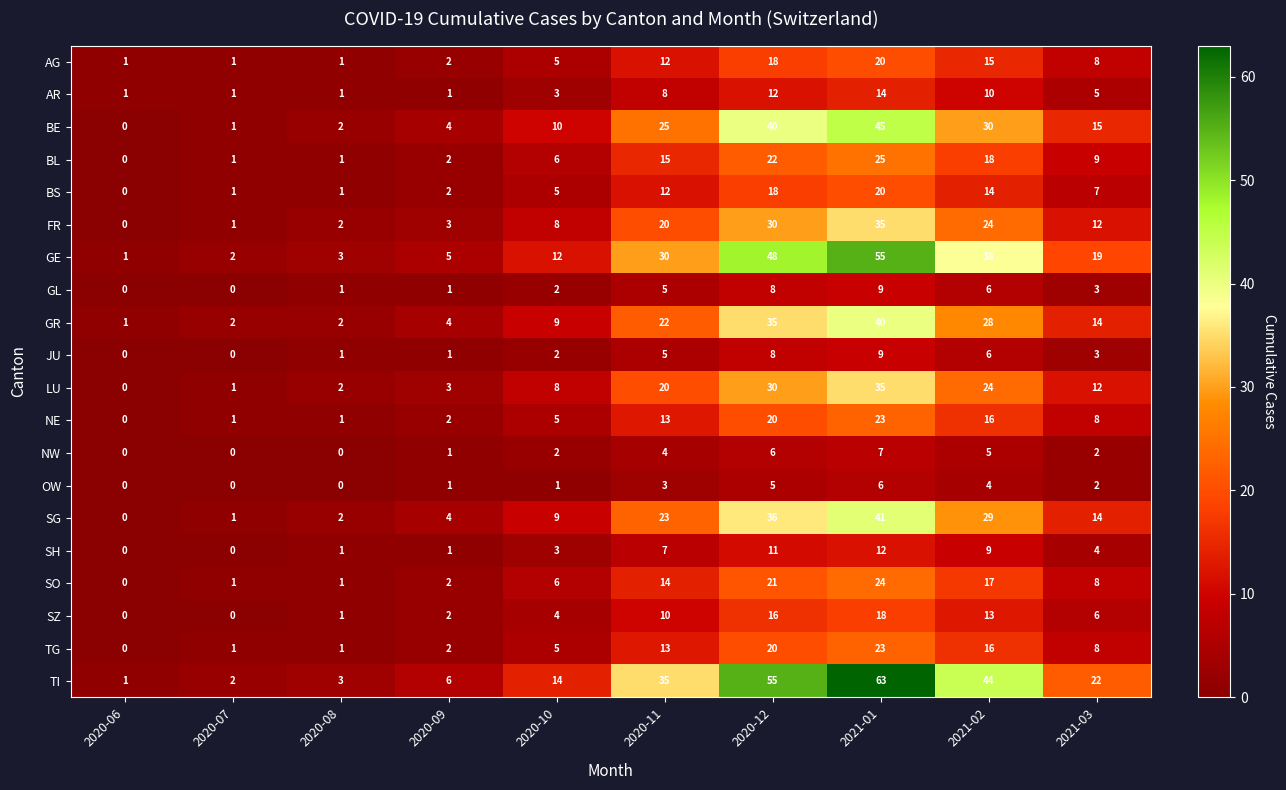

Is it true that GL equals 3 at 2020-10?

False